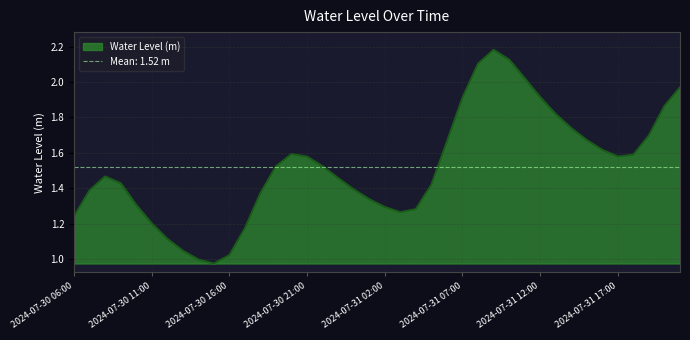

Which label corresponds to the largest value in the chart?

2024-07-31 09:00